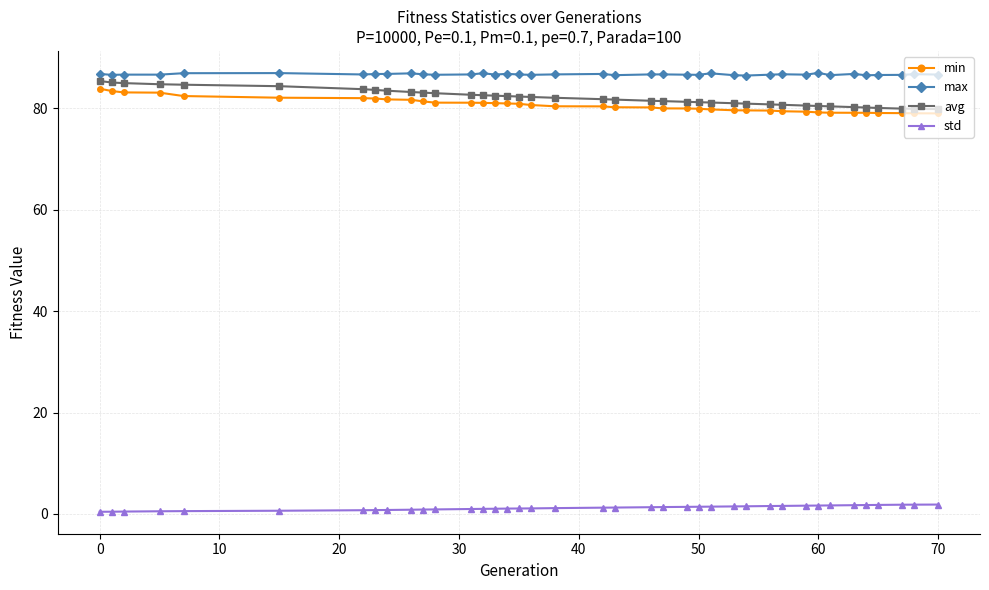

True or false: max has more than 1 interior local peaks.

True